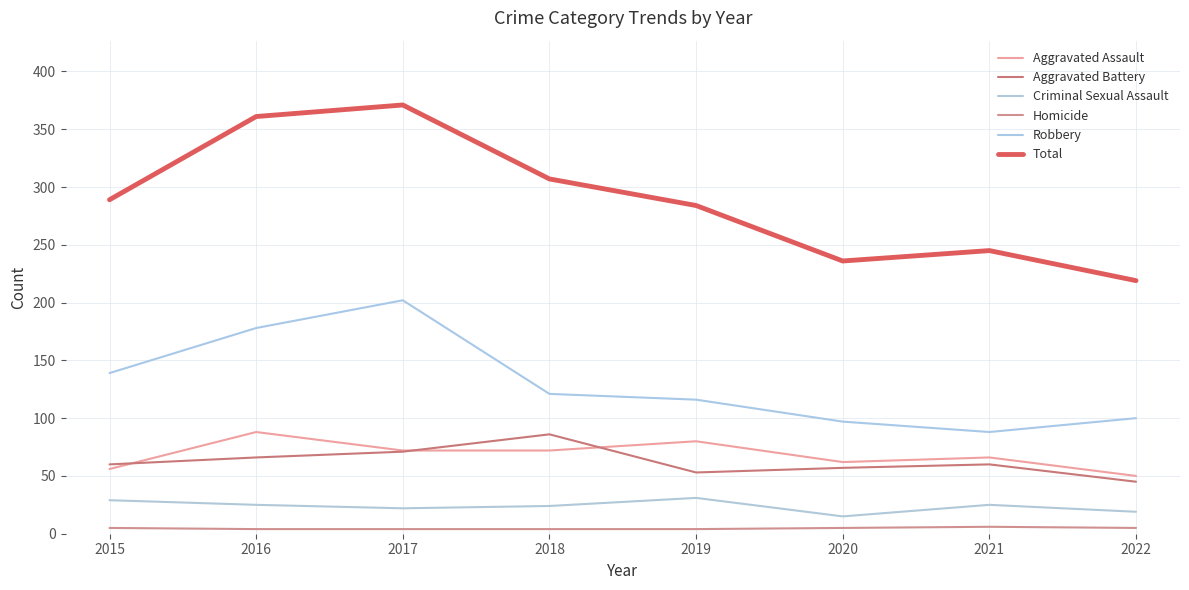

What is the lowest value of the Aggravated Battery series?

45